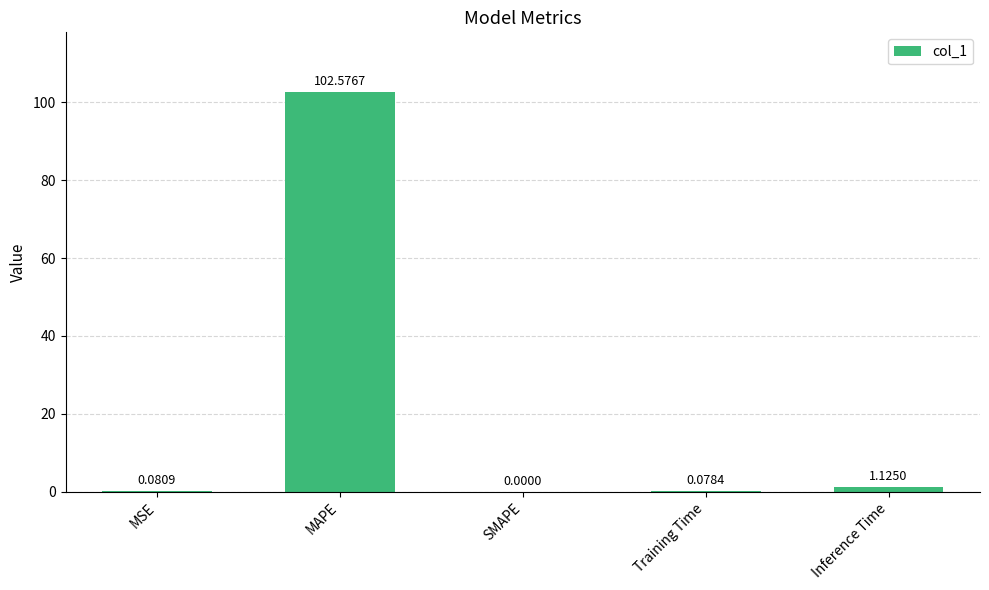

What is the sum of the values at MSE and MAPE?

102.7